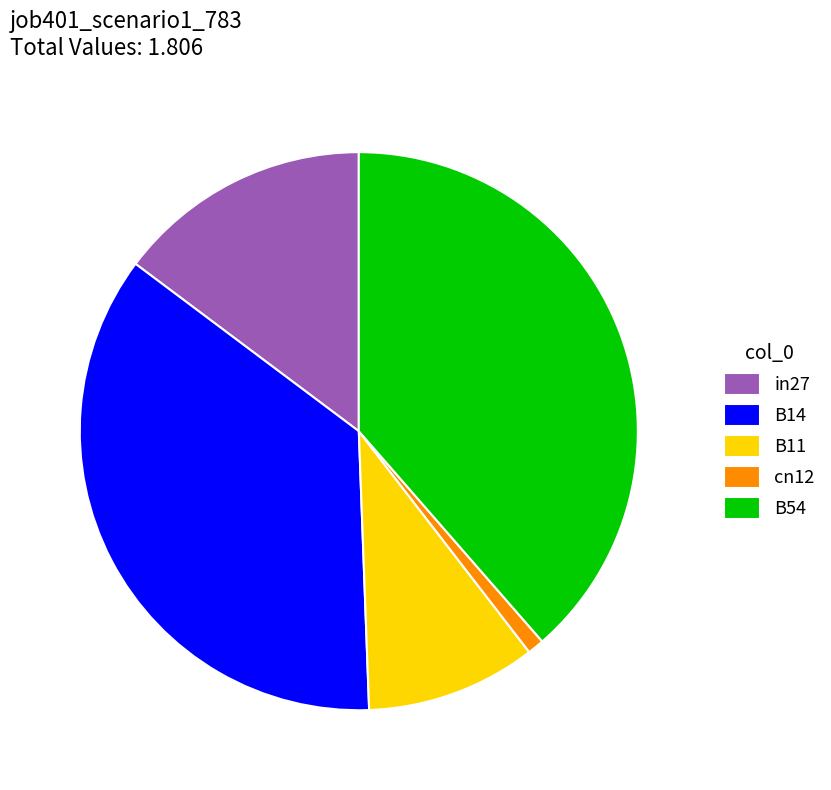

The B11 slice represents 1% of the pie. True or false?

False